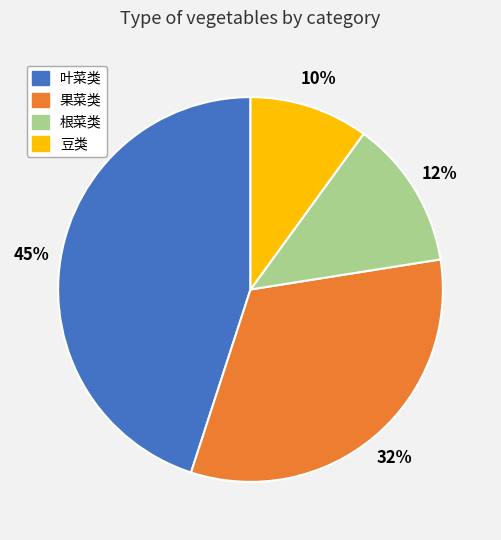

How many slices are in this pie chart?

4